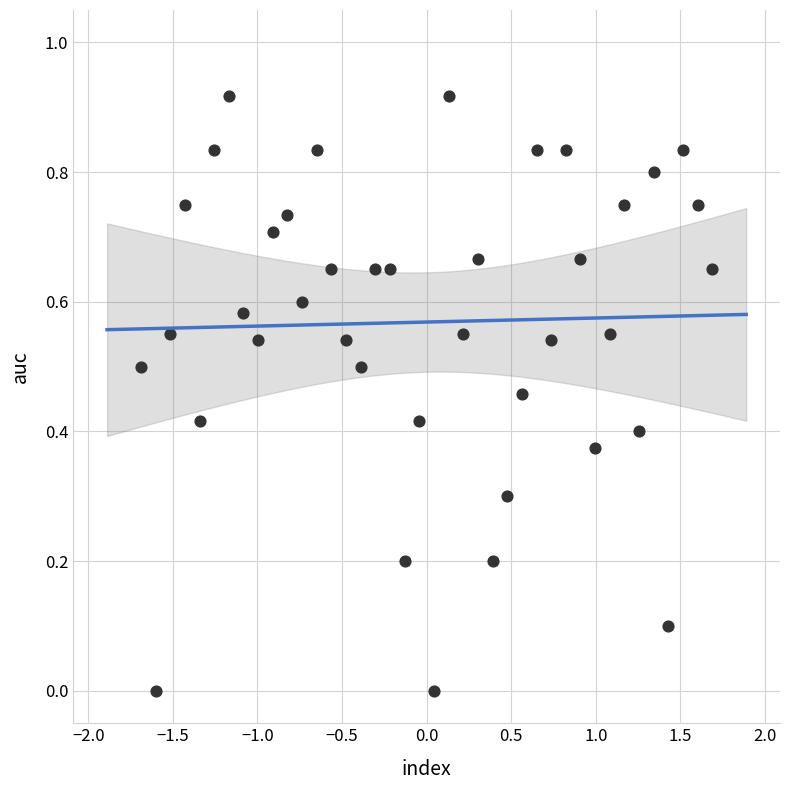

What is the range of X values (max minus min)?

3.4